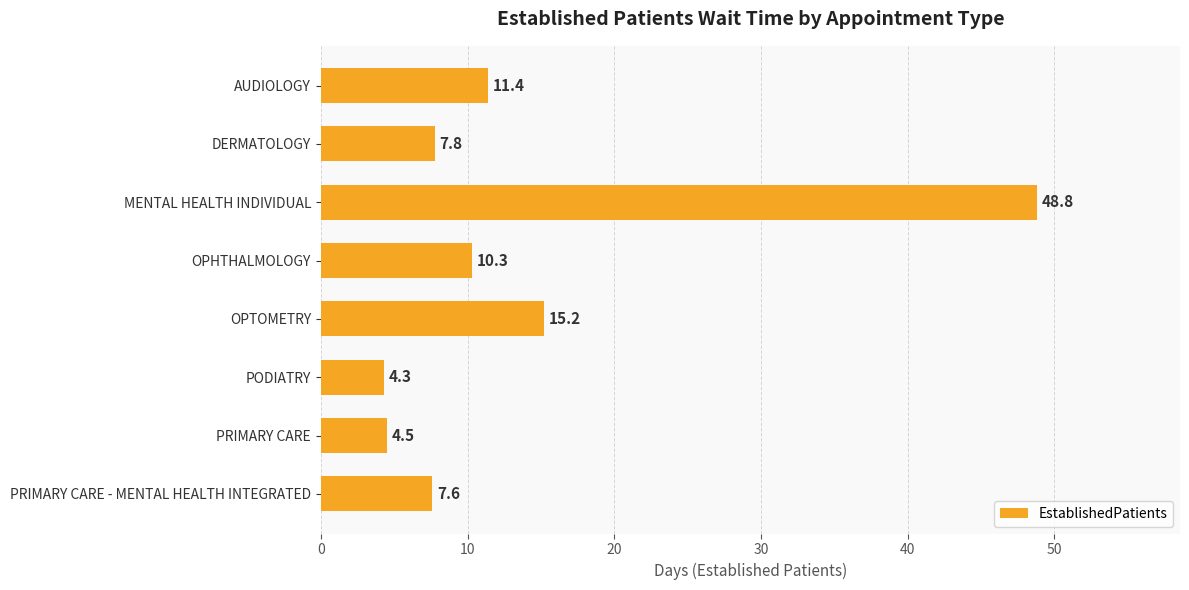

Which label corresponds to the largest value in the chart?

MENTAL HEALTH INDIVIDUAL